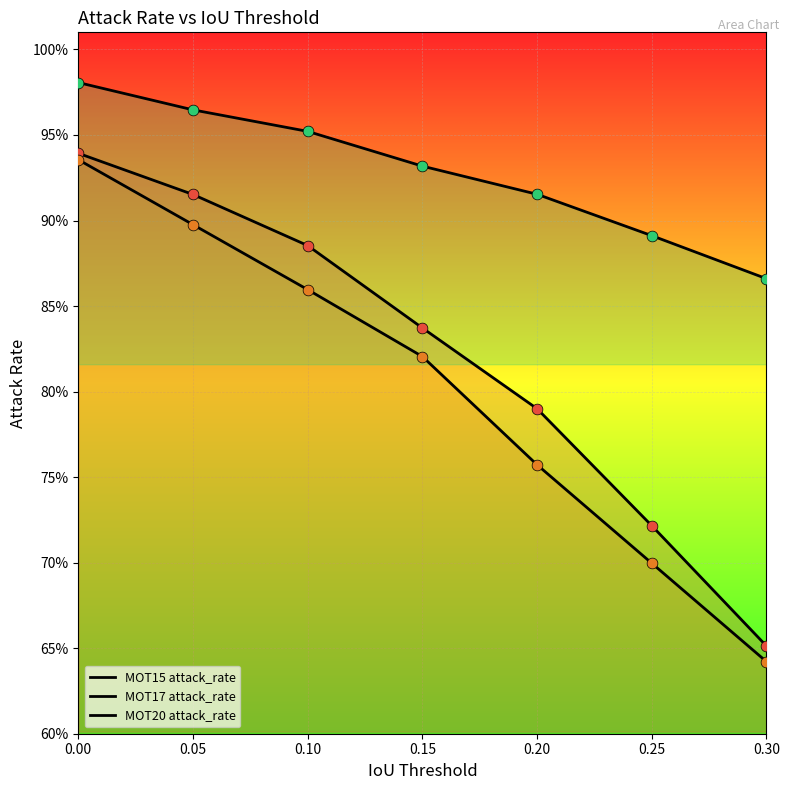

What are all the series names shown in the legend?

MOT15 attack_rate, MOT17 attack_rate, MOT20 attack_rate